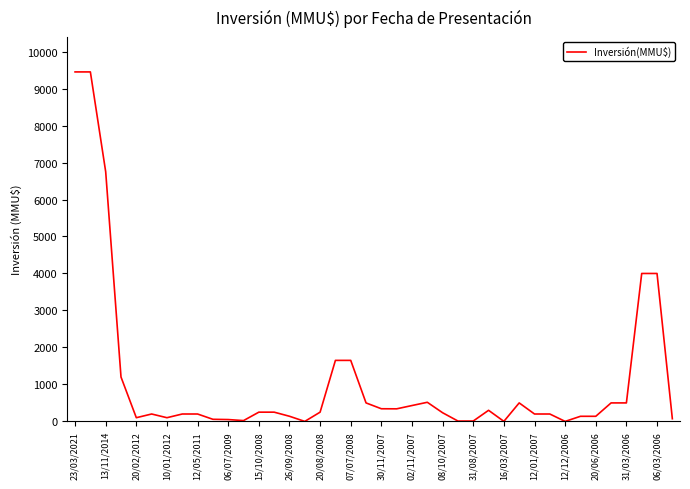

What is the maximum value shown in the chart?

9450